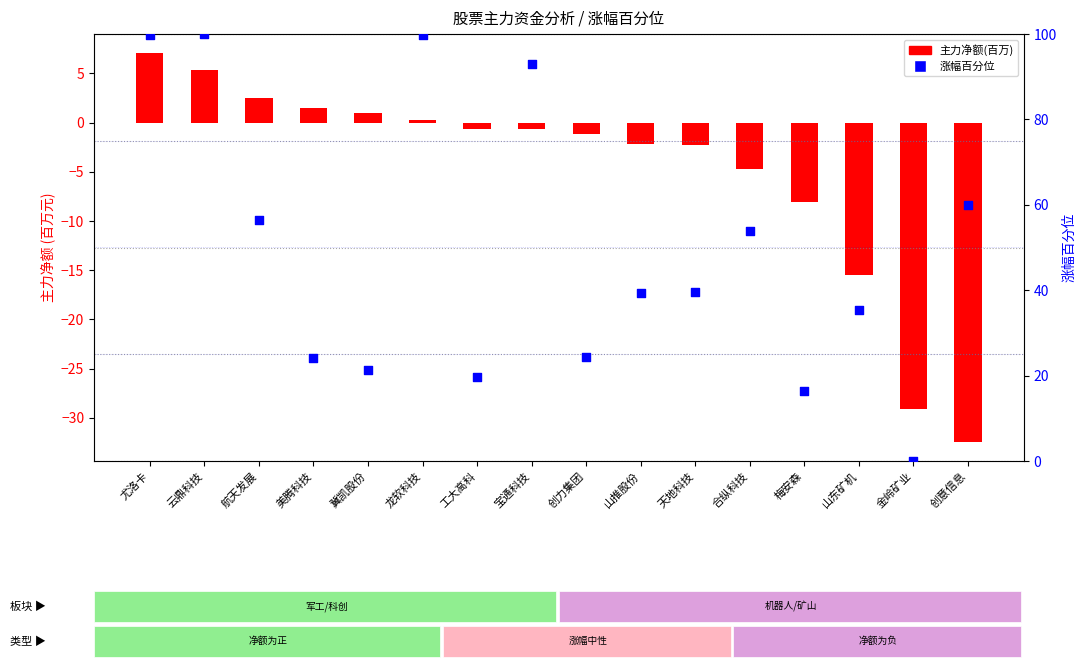

What is the change in value from 山推股份 to 天地科技?

+0.2